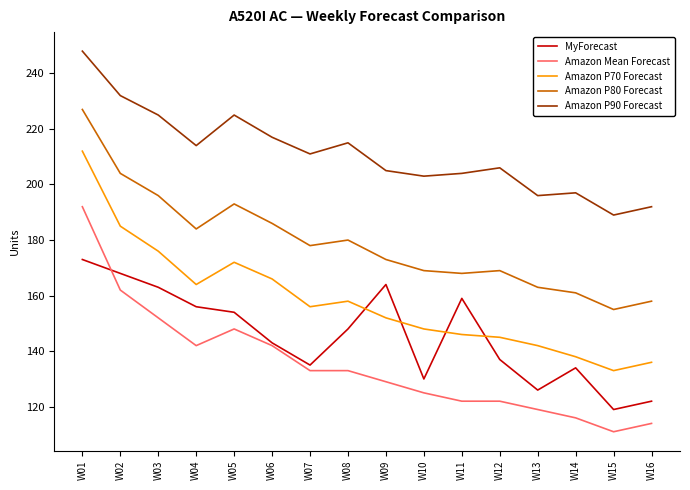

True or false: Amazon Mean Forecast and MyForecast intersect in this chart.

True